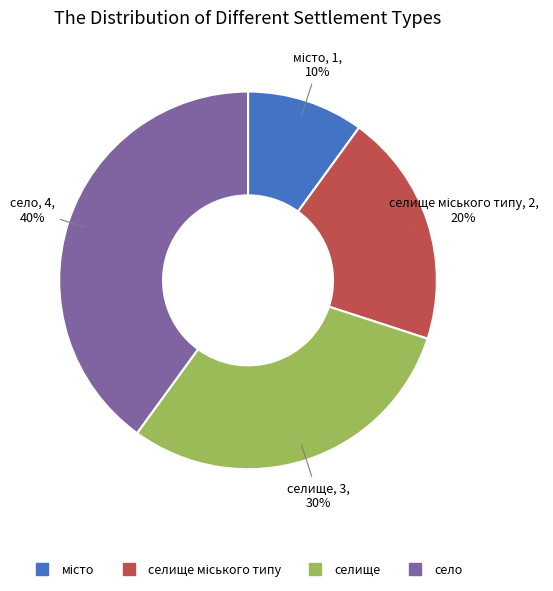

To the nearest percent, what is the average slice percentage?

25%